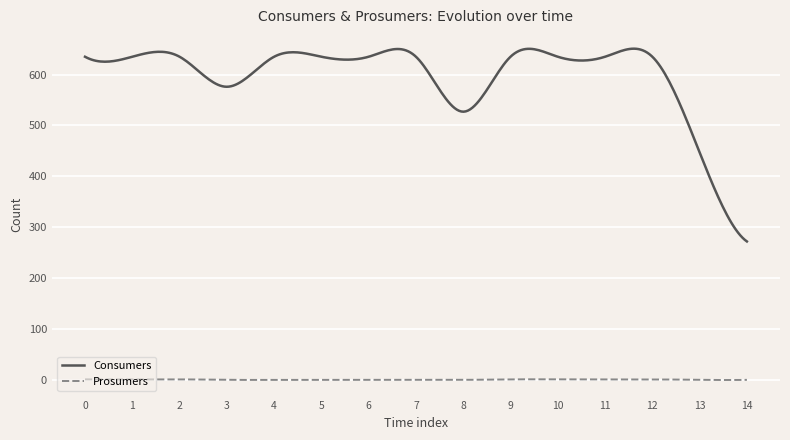

What is the greatest value displayed?

650.8